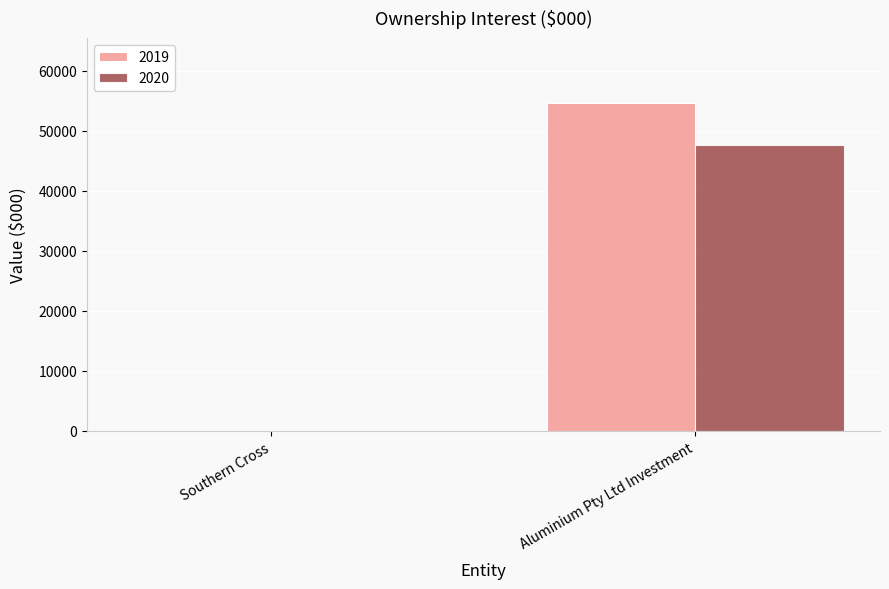

Which category has the highest value across all series?

Aluminium Pty Ltd Investment